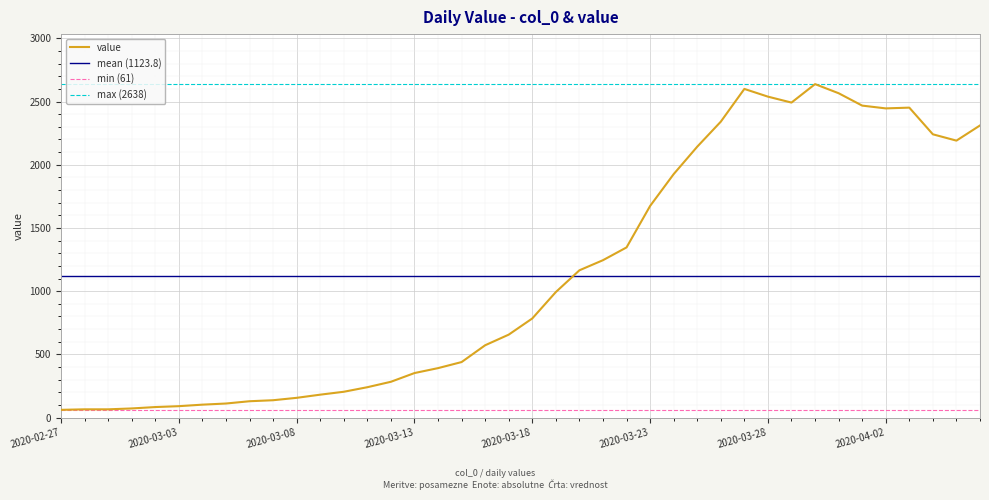

Where is the data nearest to the value 1349?

2020-03-22